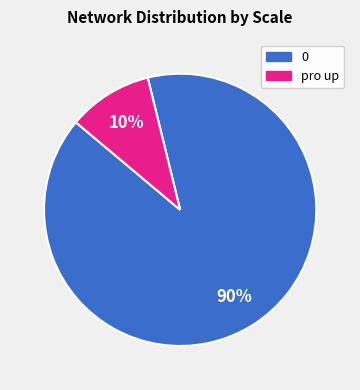

To the nearest percent, what is the average slice percentage?

50%